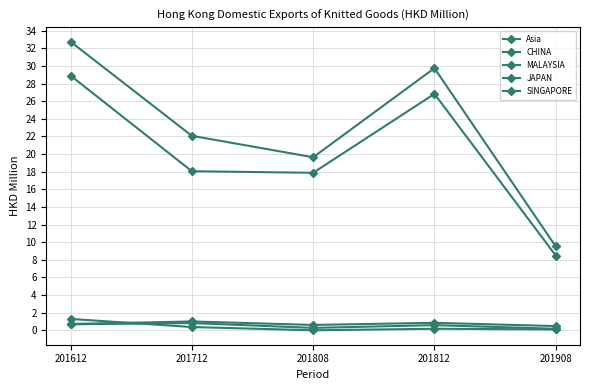

How many lines are shown in the chart?

5